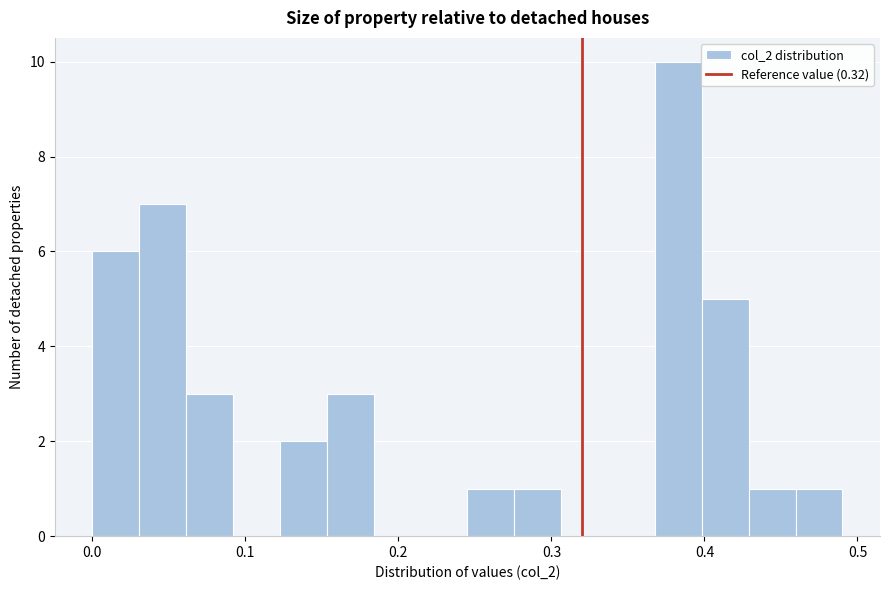

Around what value on the x-axis is the tallest bar? Give the approximate position of its centre, as read against the axis.

0.38